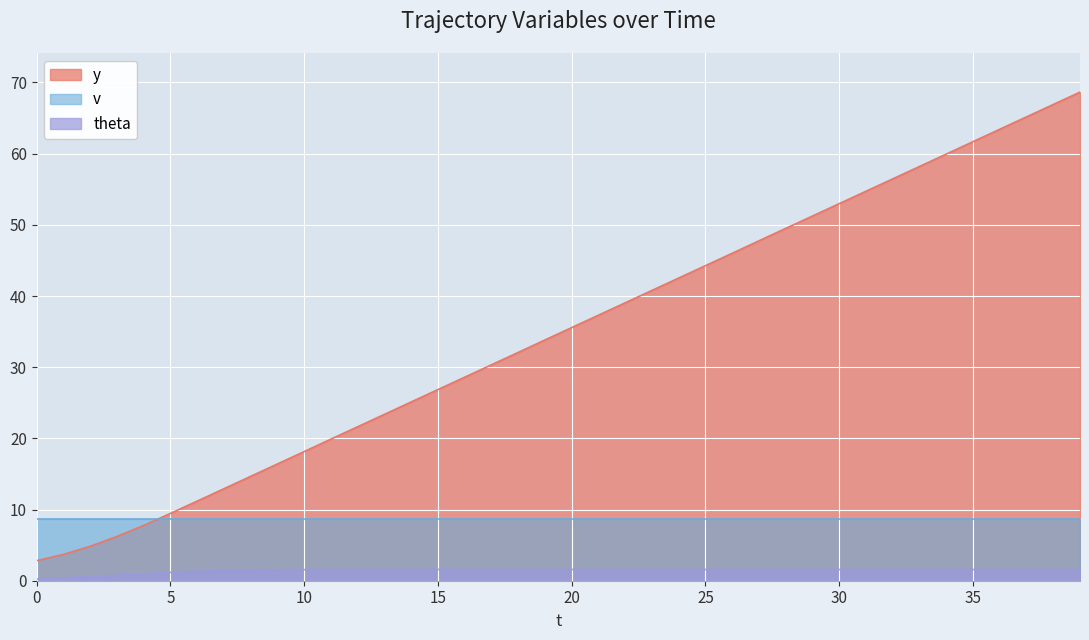

True or false: y and theta intersect in this chart.

False